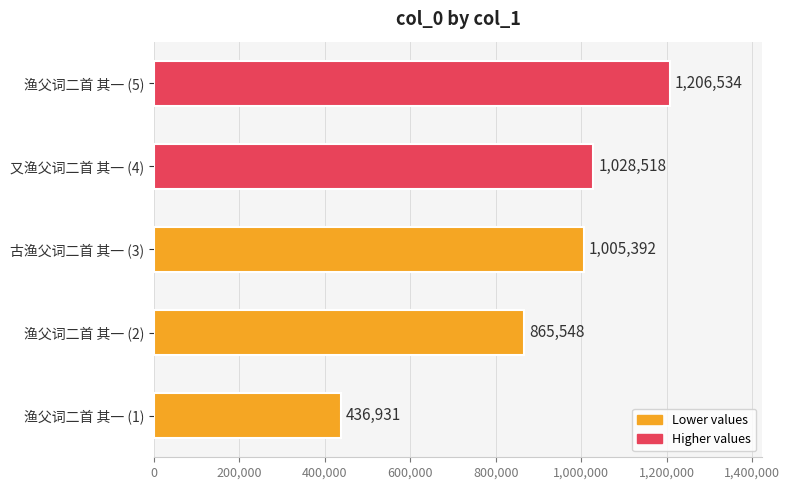

Rank the categories by value from highest to lowest.

渔父词二首 其一 (5), 又渔父词二首 其一 (4), 古渔父词二首 其一 (3), 渔父词二首 其一 (2), 渔父词二首 其一 (1)